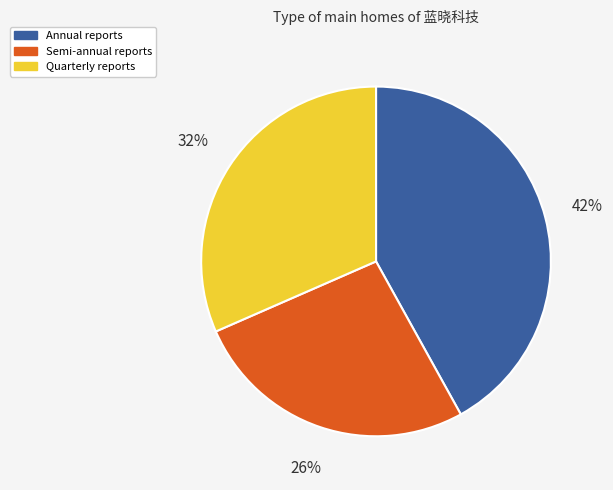

Which slice is the smallest?

Semi-annual reports